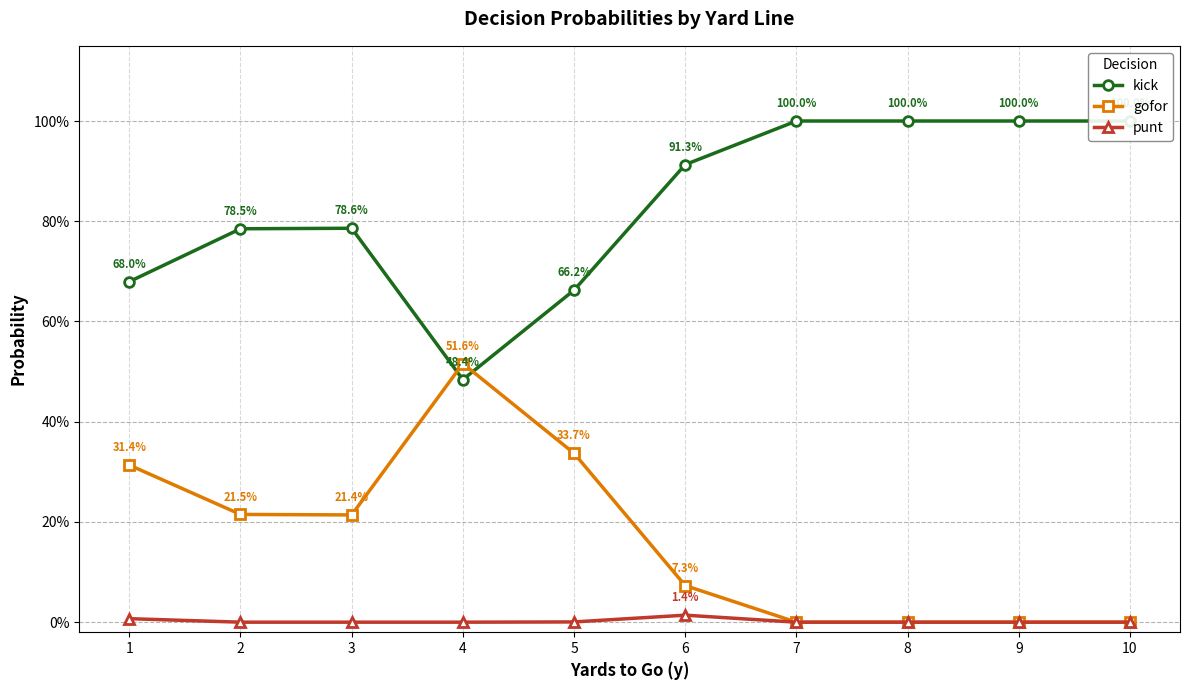

Reading right to left, extract all data points from this chart.

kick: 1.0	1.0	1.0	1.0	0.9	0.7	0.5	0.8	0.8	0.7
gofor: 0.0	0.0	0.0	0.0	0.1	0.3	0.5	0.2	0.2	0.3
punt: 0.0	0.0	0.0	0.0	0.0	0.0	0.0	0.0	0.0	0.0